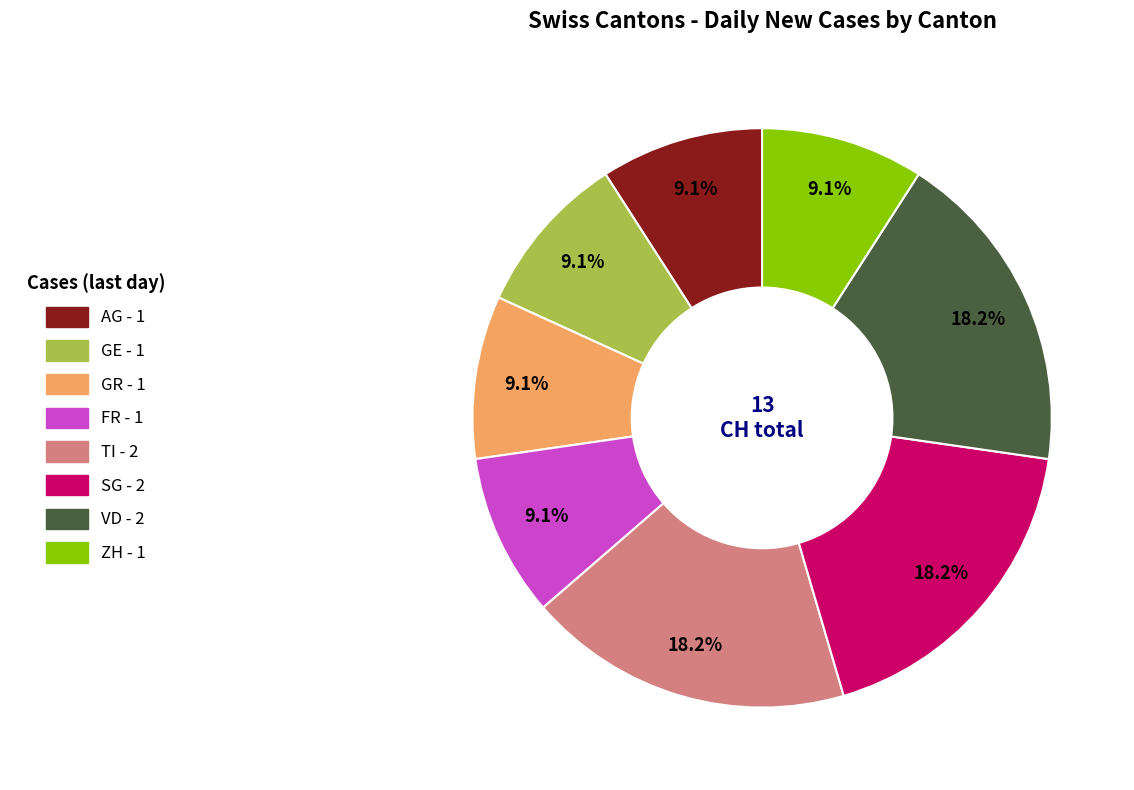

Between SG and ZH, which is larger?

SG